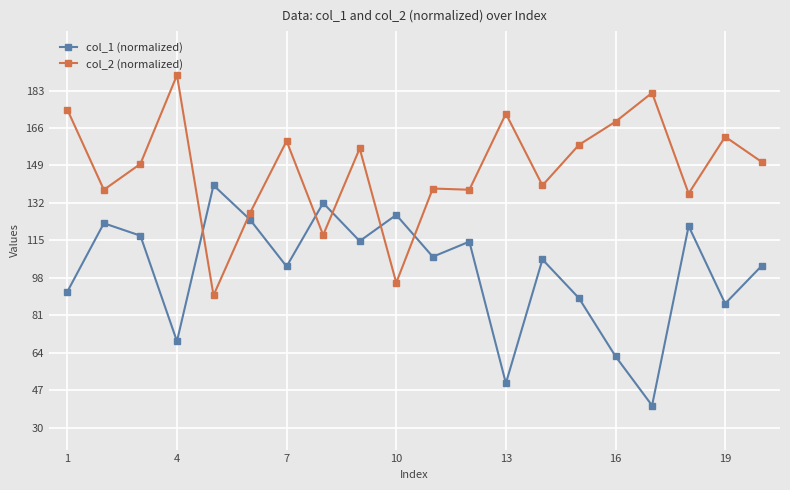

Rank the series by their average value, from highest to lowest.

col_2 (normalized), col_1 (normalized)